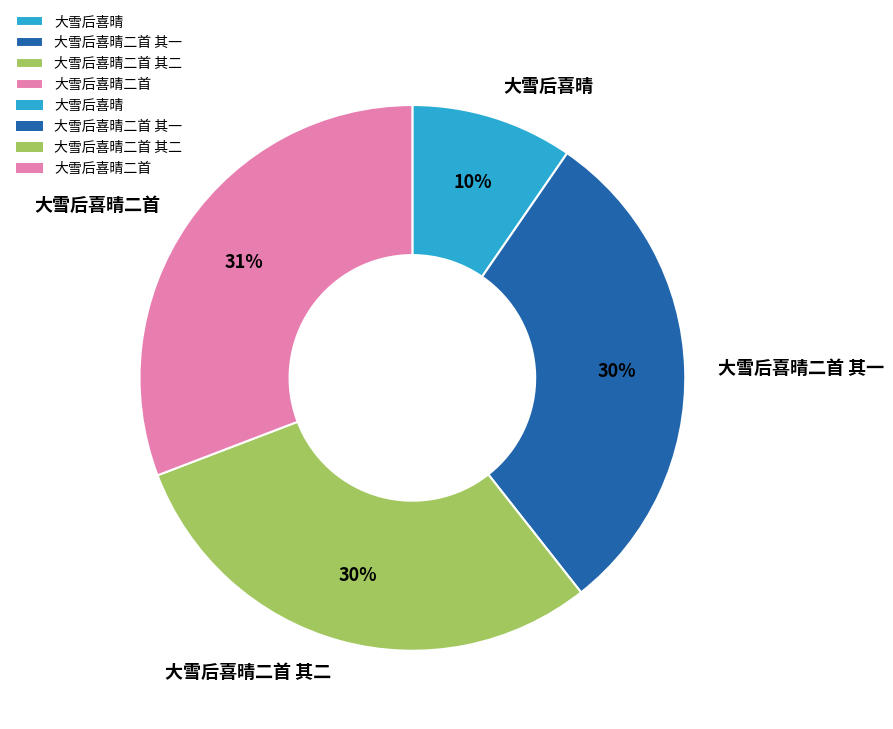

How many segments does this pie chart have?

4